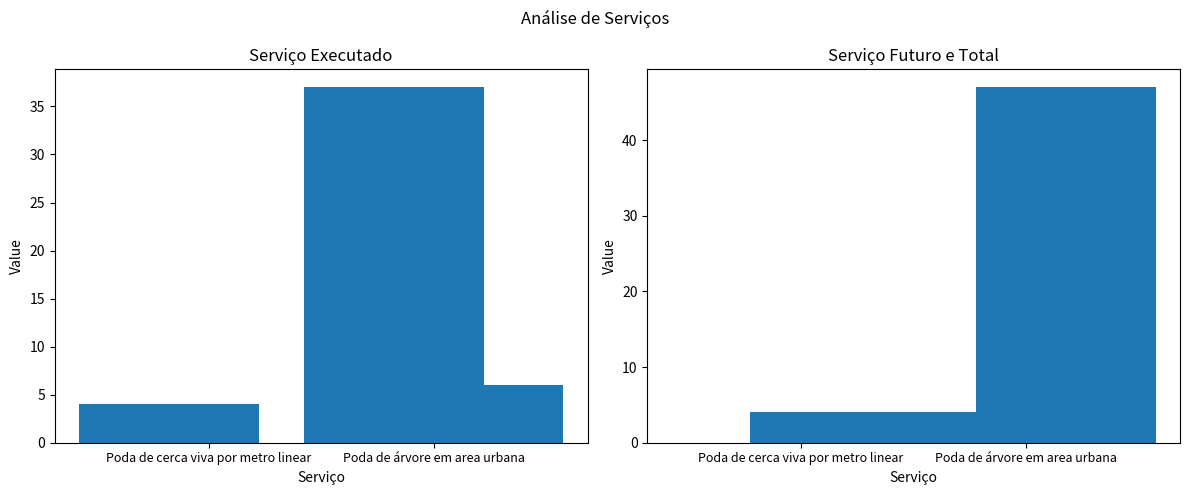

What is the difference between the maximum and minimum values in the Serviço Futuro series?

4